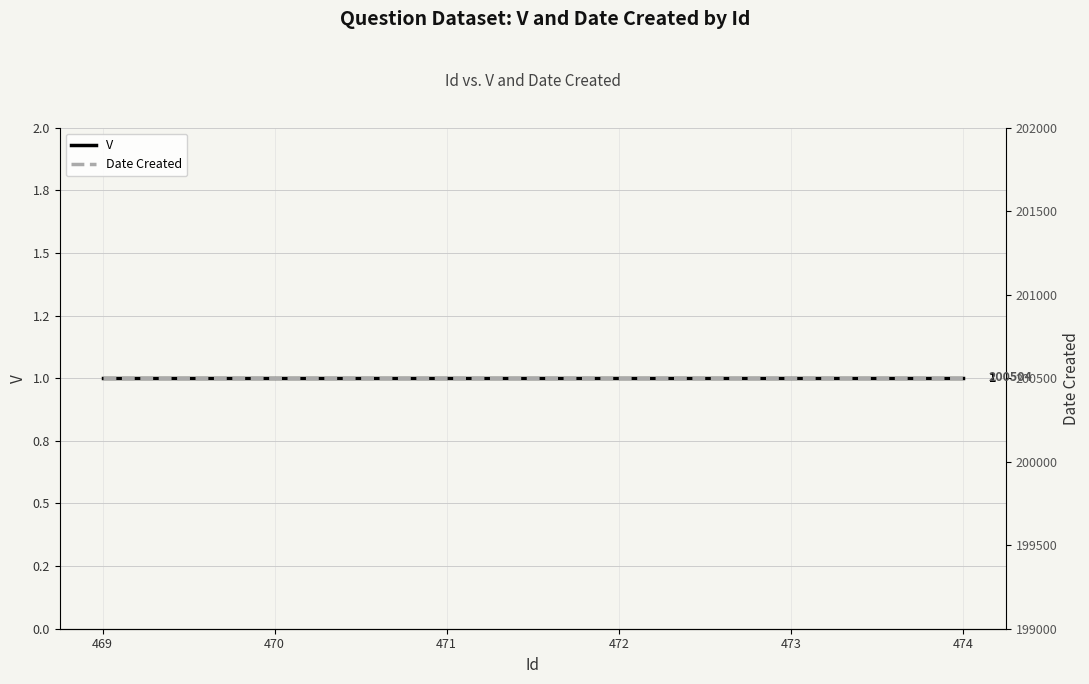

Reading left to right, list all the values displayed in this chart.

V: 1	1	1	1	1	1
Date Created: 200504	200504	200504	200504	200504	200504